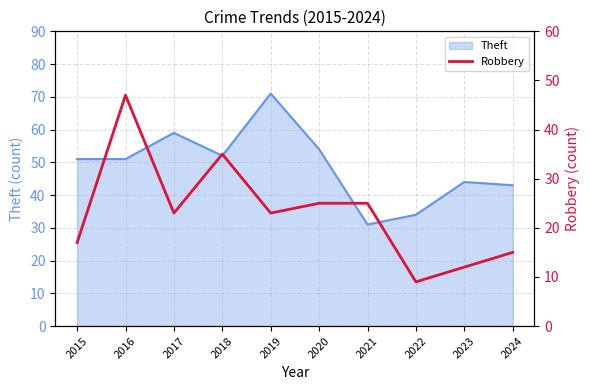

True or false: the data shows 15 at 2019.

False